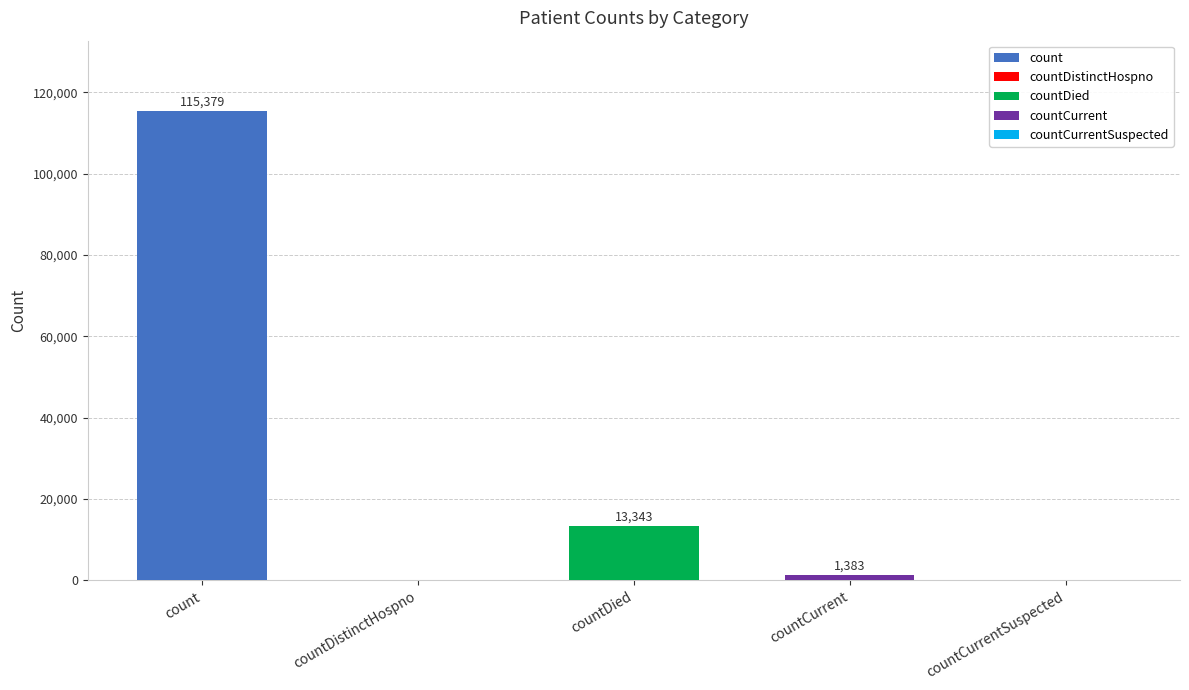

List the labels in order of value, largest first.

count, countDied, countCurrent, countDistinctHospno, countCurrentSuspected